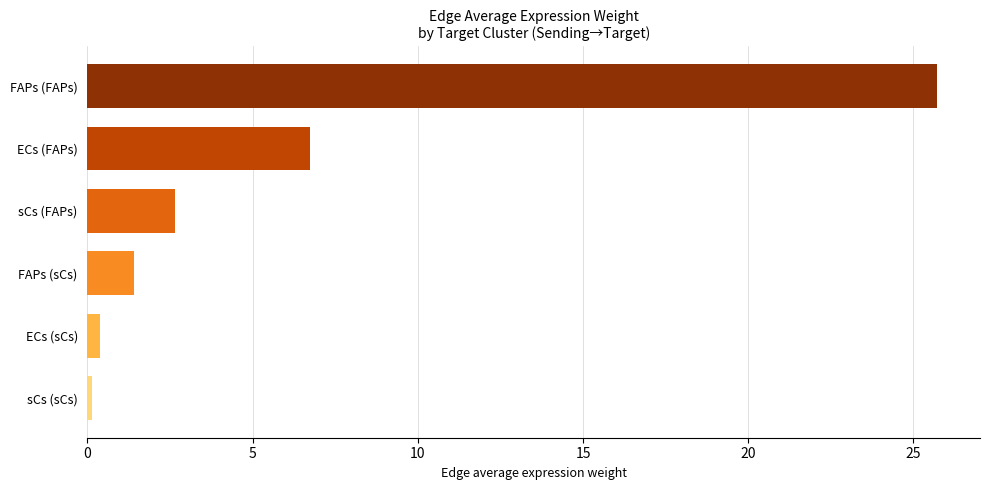

Count the number of values greater than 2.

3